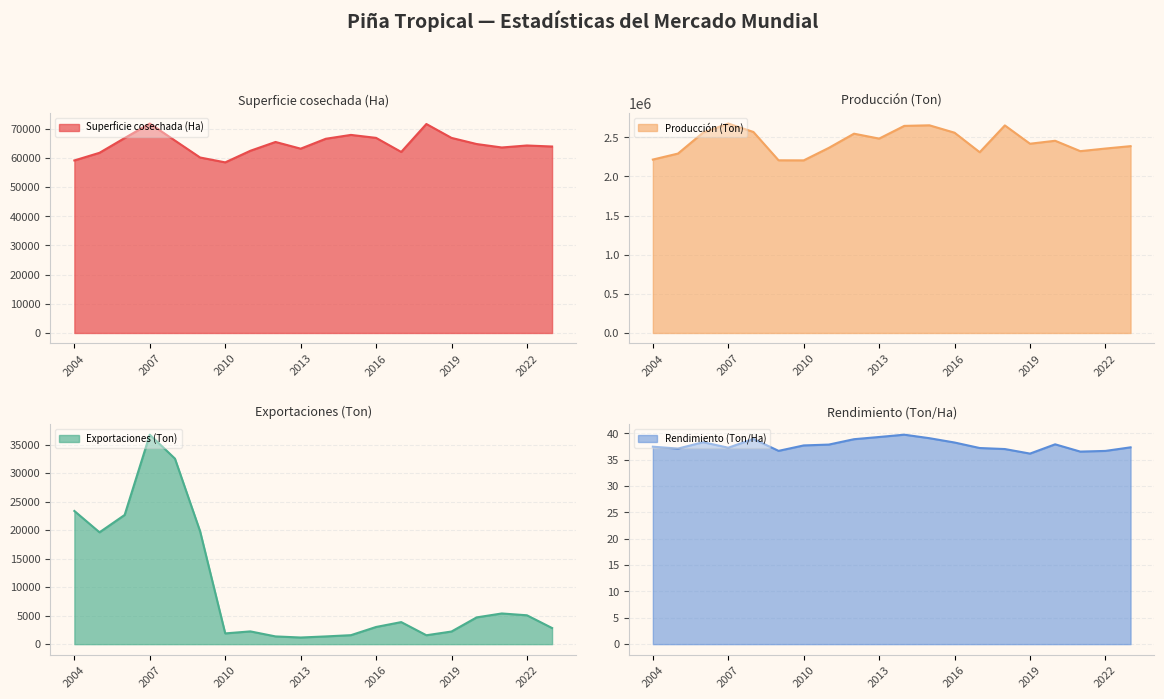

Reading left to right, extract all data points from this chart.

Superficie cosechada (Ha): 2023=63943.0	2022=64293.0	2021=63610.0	2020=64792.0	2019=66900.0	2018=71659.0	2017=62078.0	2016=66905.0	2015=67922.0	2014=66599.0	2013=63204.0	2012=65502.0	2011=62481.0	2010=58507.0	2009=60176.0	2008=65982.0	2007=71823.0	2006=66845.0	2005=61787.0	2004=59163.0
Producción (Ton): 2023=2387393.0	2022=2356788.0	2021=2323485.0	2020=2456154.0	2019=2418321.0	2018=2652231.0	2017=2309634.0	2016=2559117.0	2015=2653646.0	2014=2646243.0	2013=2483831.0	2012=2546601.0	2011=2365455.0	2010=2205586.0	2009=2206492.0	2008=2568547.0	2007=2676323.0	2006=2560632.0	2005=2292470.0	2004=2215949.0
Exportaciones (Ton): 2023=2827.2	2022=5067.1	2021=5384.7	2020=4695.4	2019=2216.3	2018=1561.2	2017=3869.5	2016=3014.2	2015=1576.0	2014=1355.5	2013=1164.0	2012=1357.0	2011=2238.0	2010=1886.0	2009=19818.0	2008=32566.0	2007=36764.0	2006=22678.0	2005=19630.0	2004=23375.0
Rendimiento (Ton/Ha): 2023=37.3	2022=36.7	2021=36.5	2020=37.9	2019=36.1	2018=37.0	2017=37.2	2016=38.2	2015=39.1	2014=39.7	2013=39.3	2012=38.9	2011=37.9	2010=37.7	2009=36.7	2008=38.9	2007=37.3	2006=38.3	2005=37.1	2004=37.5